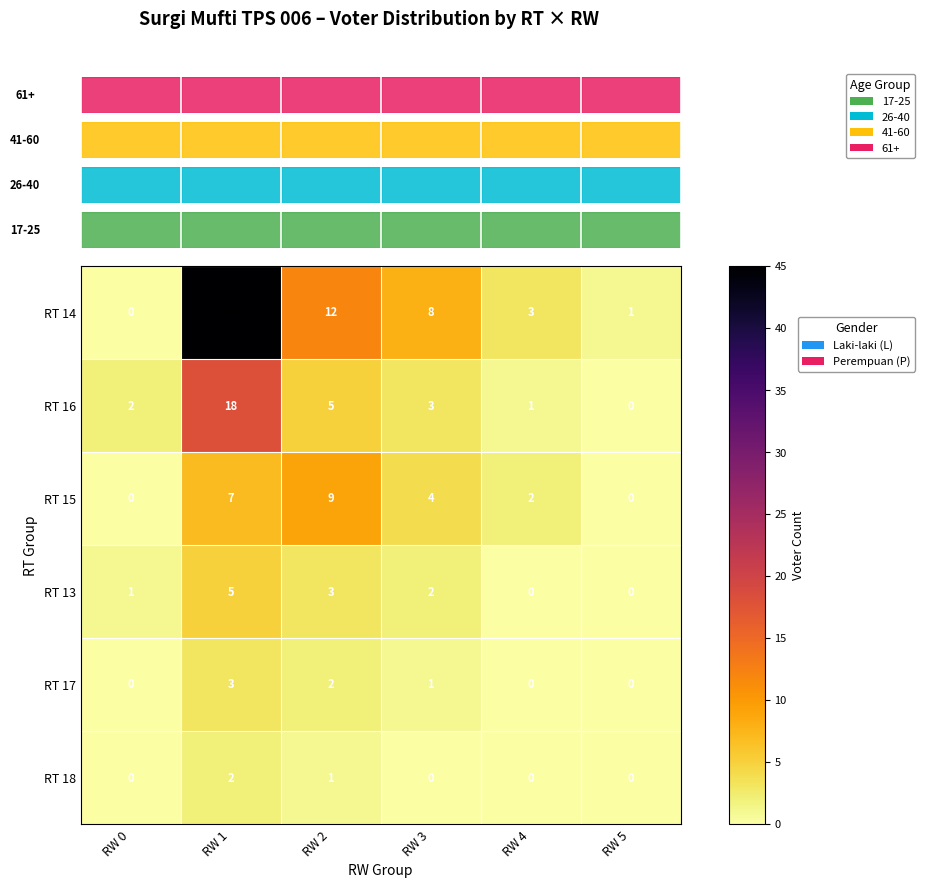

How many series are shown in this chart?

6